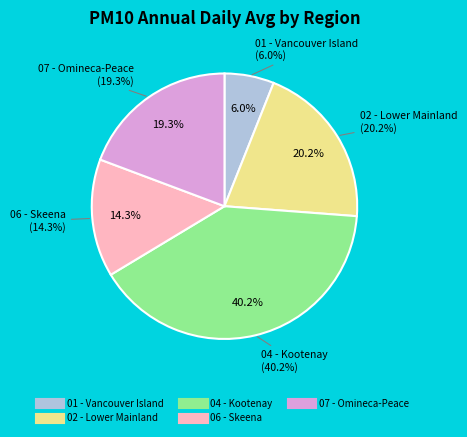

What percentage is the 07 - Omineca-Peace slice, to the nearest percent?

19%